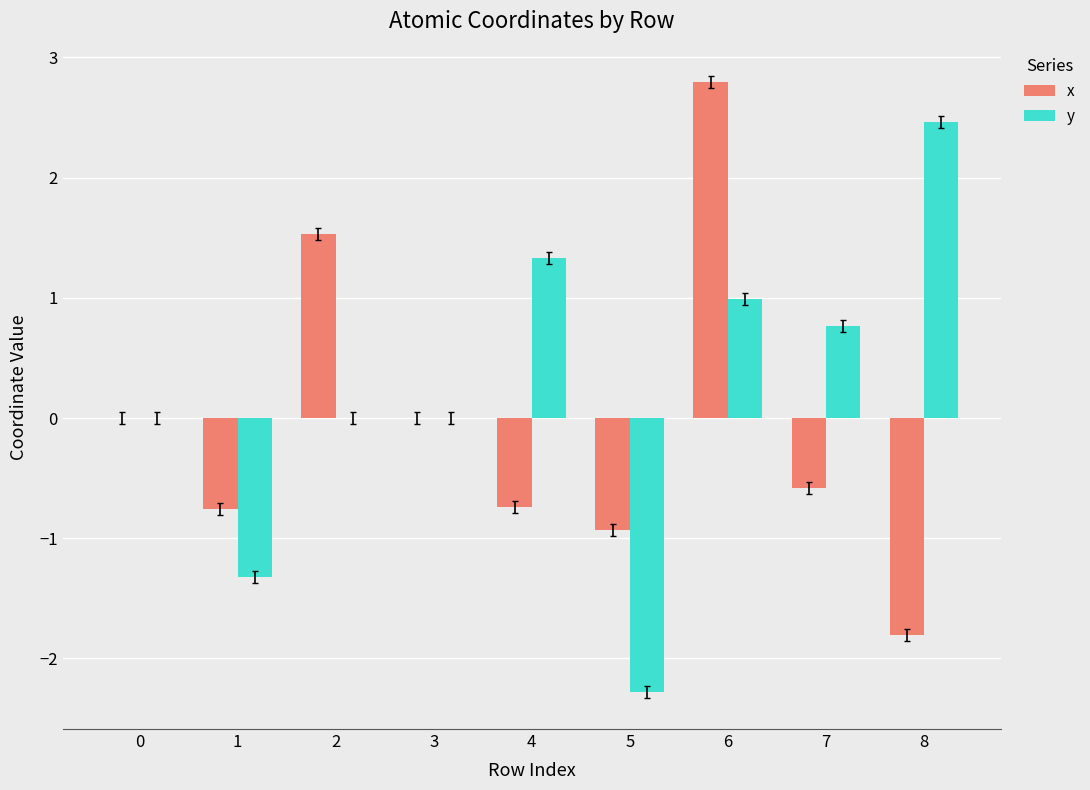

Read the x value at 1.

-0.8